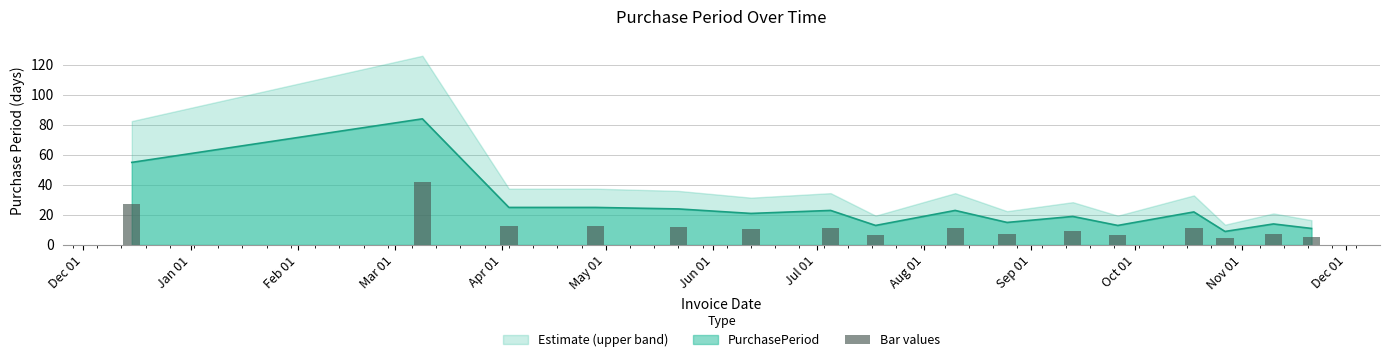

What is the highest value of the PurchasePeriod series?

84